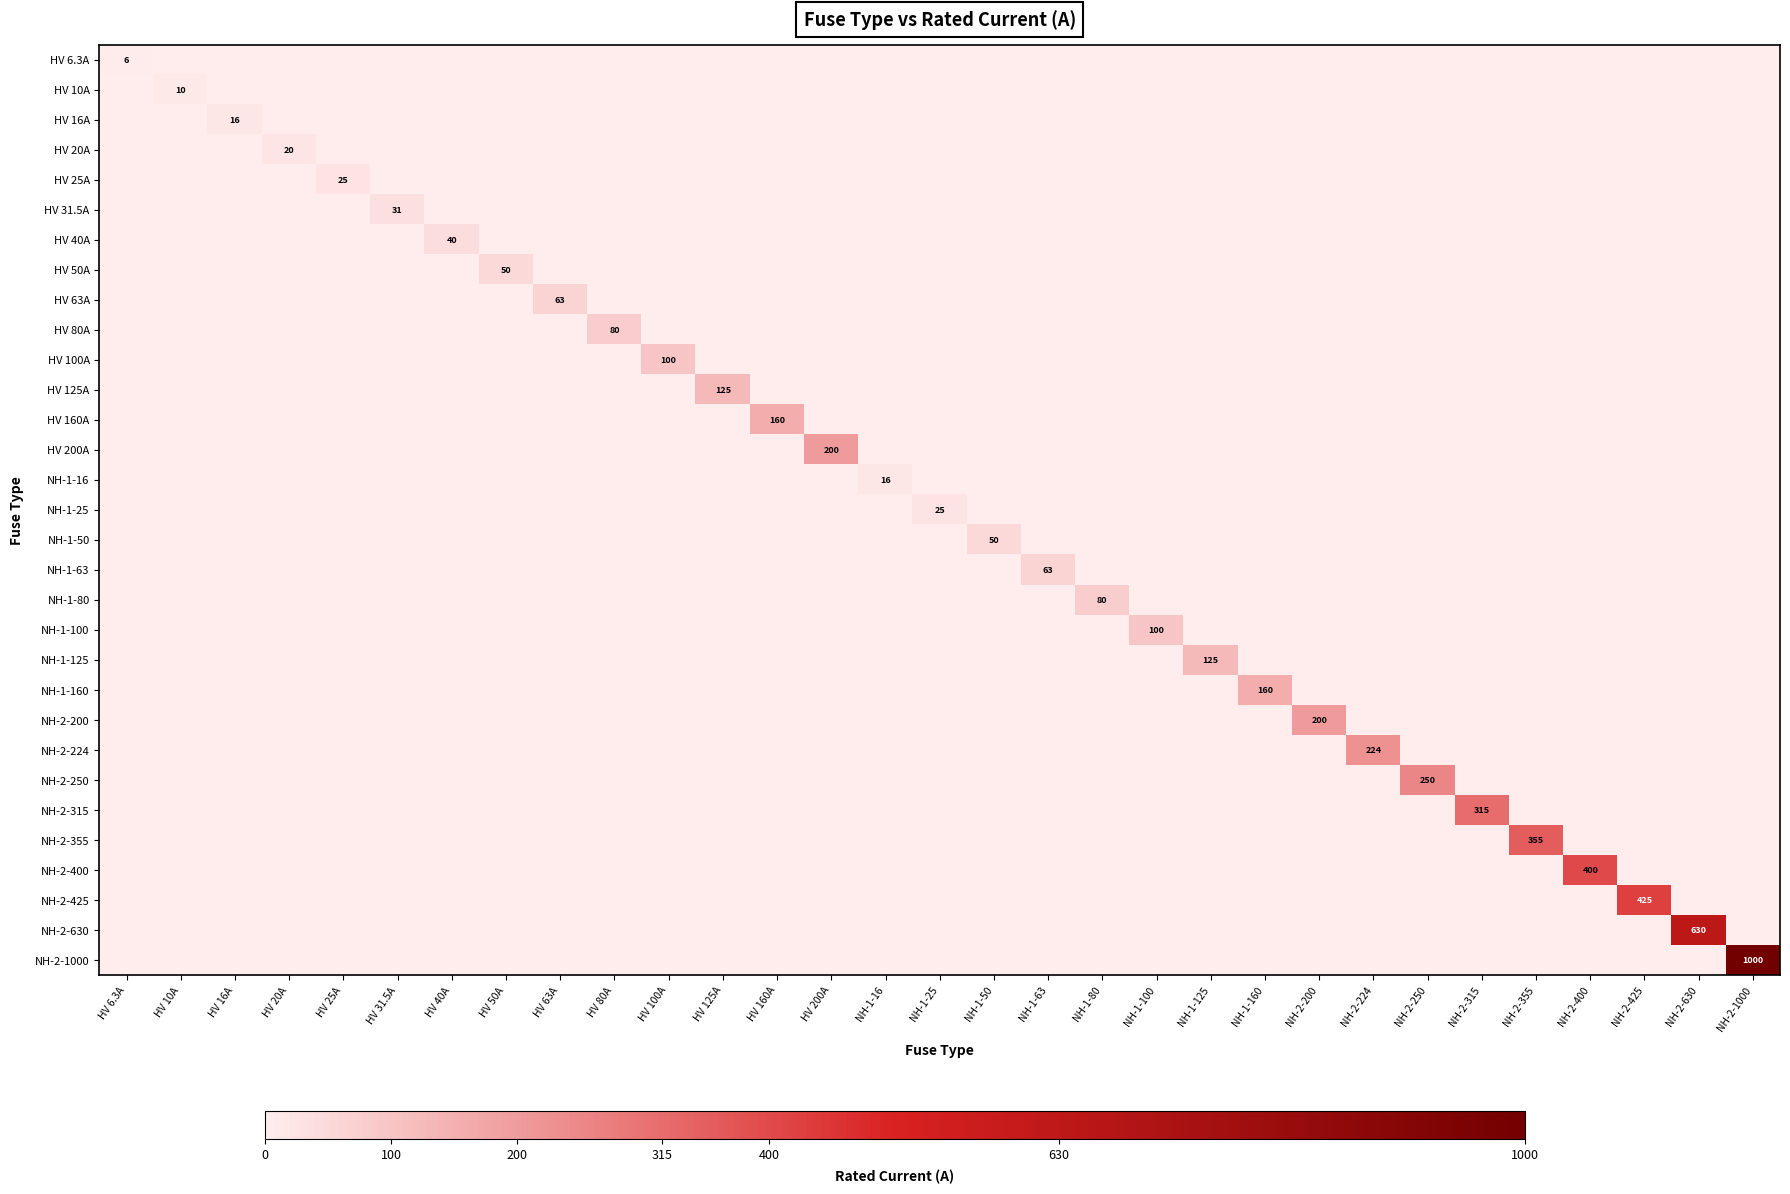

How many positive values does the NH-1-160 series have?

1